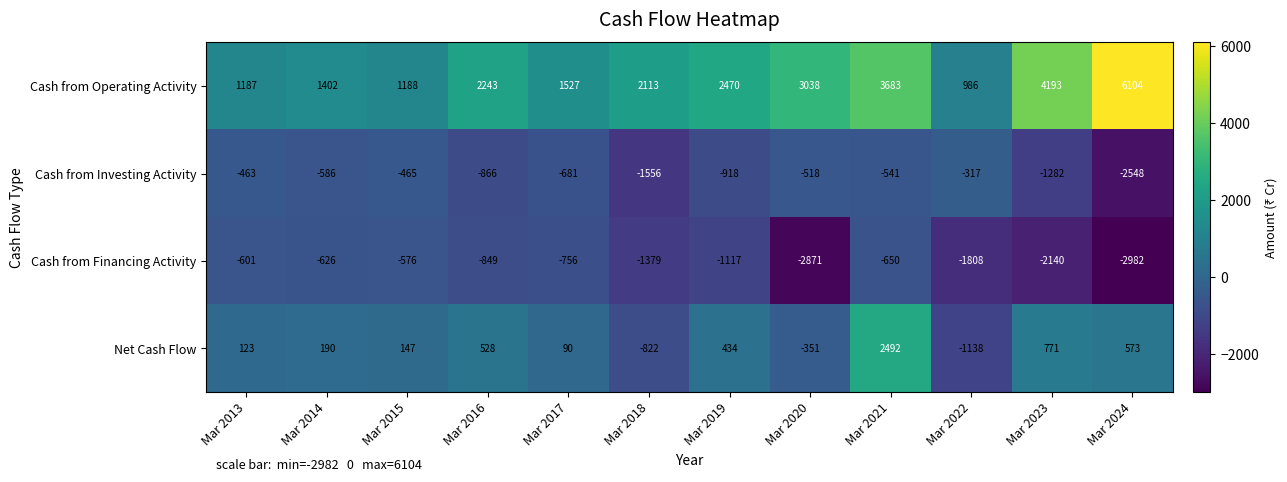

Which label corresponds to the largest value in the chart?

Mar 2024